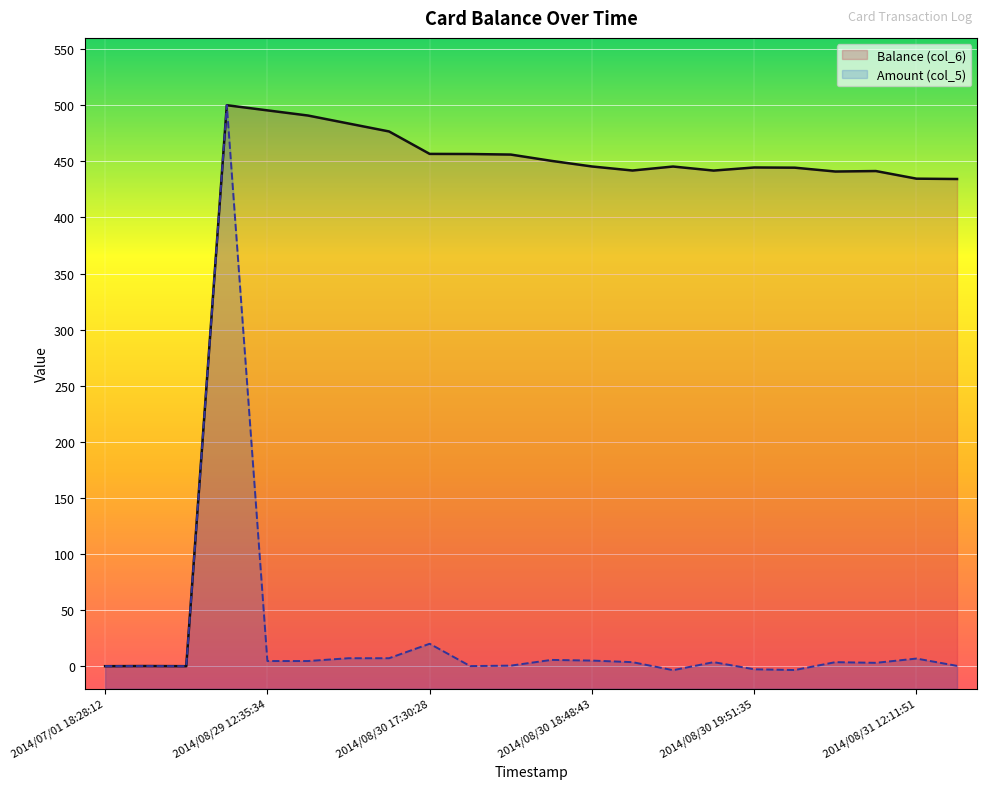

Is the value of Amount (col_5) at 2014/08/30 19:51:35 greater than the value of Balance (col_6) at 2014/07/01 18:28:12?

Yes